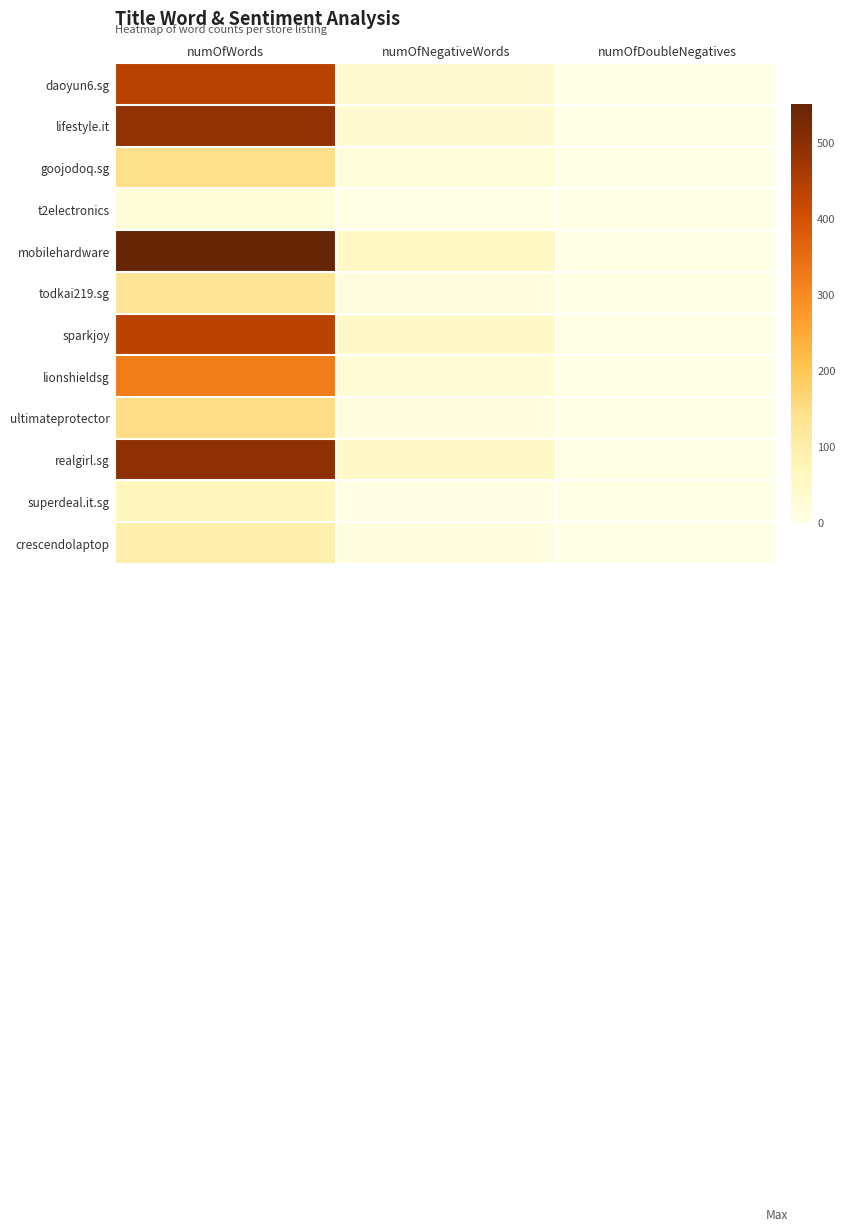

What is the approximate value of mobilehardware at numOfNegativeWords, to the nearest 100?

100